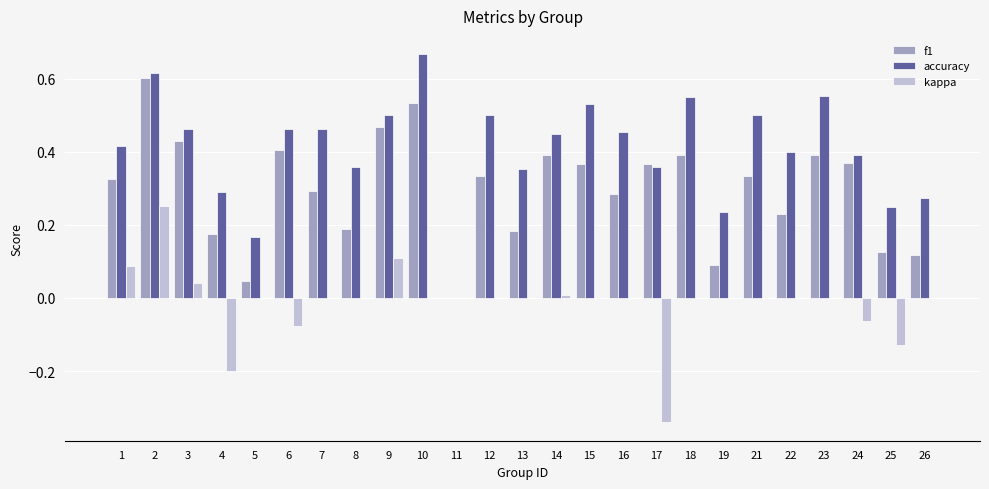

What is the sum of all accuracy values?

10.2